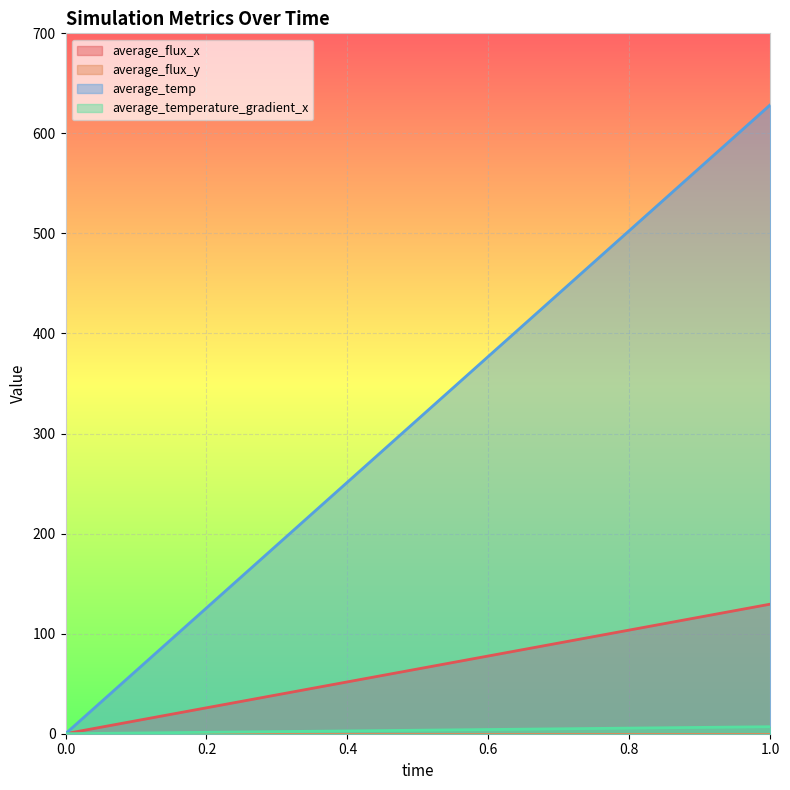

What is the spread (max minus min) of values at 1?

628.6